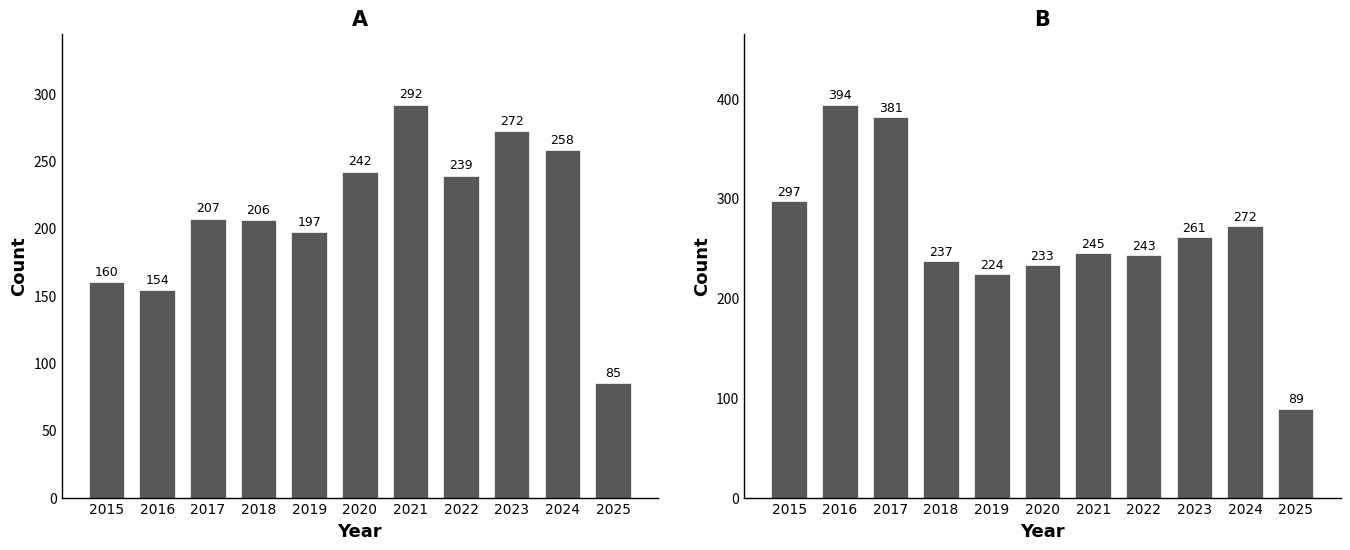

Reading left to right, extract all data points from this chart.

Aggravated Assault: 160	154	207	206	197	242	292	239	272	258	85
Robbery: 297	394	381	237	224	233	245	243	261	272	89